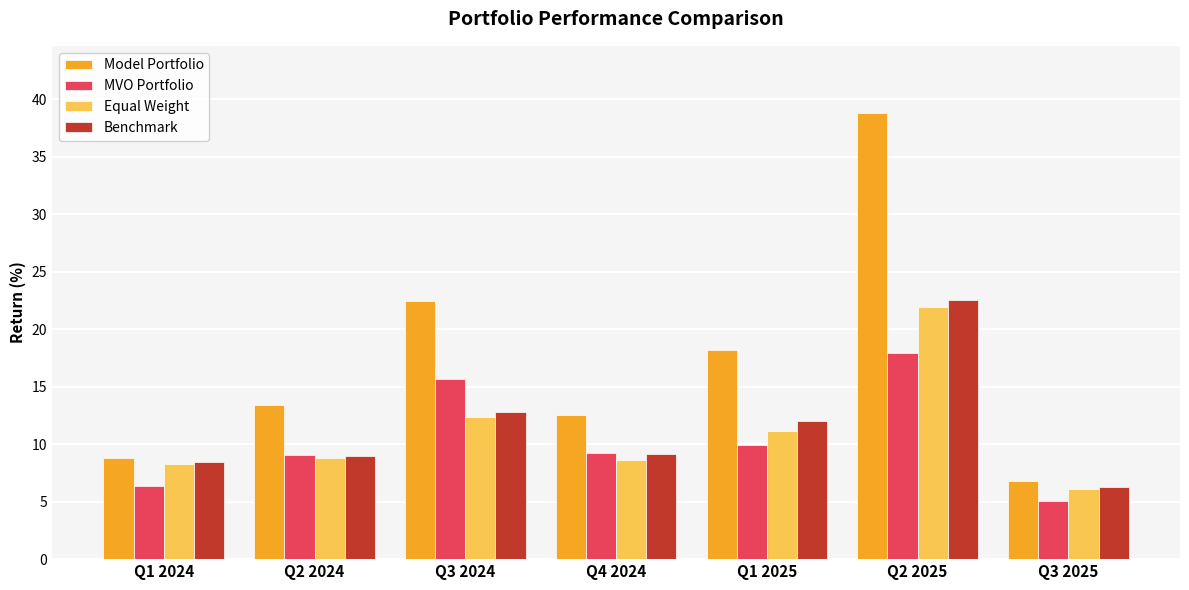

What is the sum of all Benchmark values?

80.3